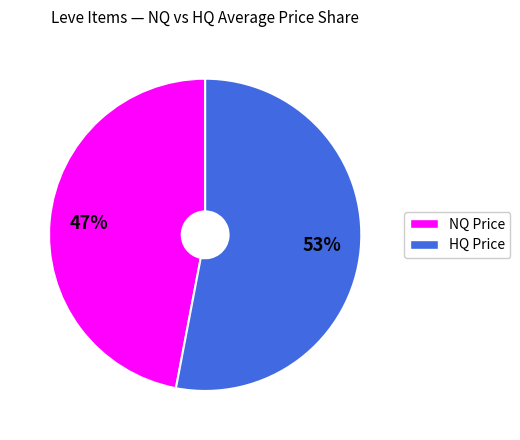

To the nearest percent, what is the average slice percentage?

50%